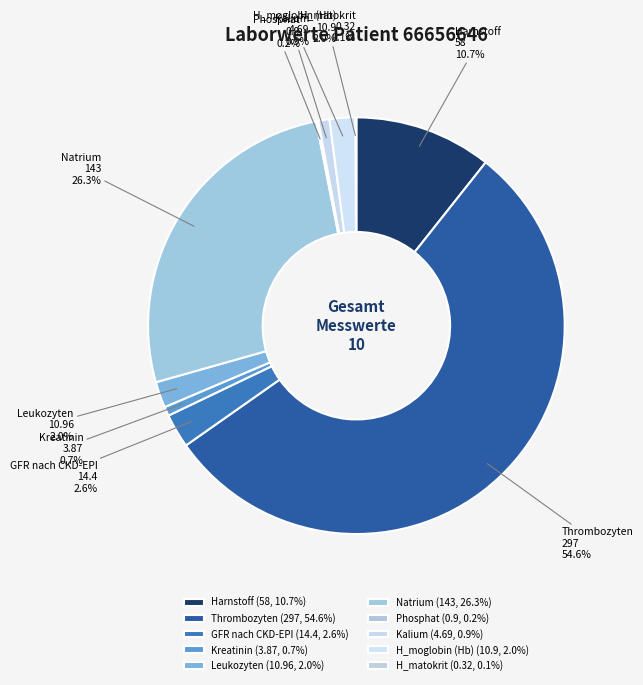

What portion of the pie excludes Harnstoff?

89.3%